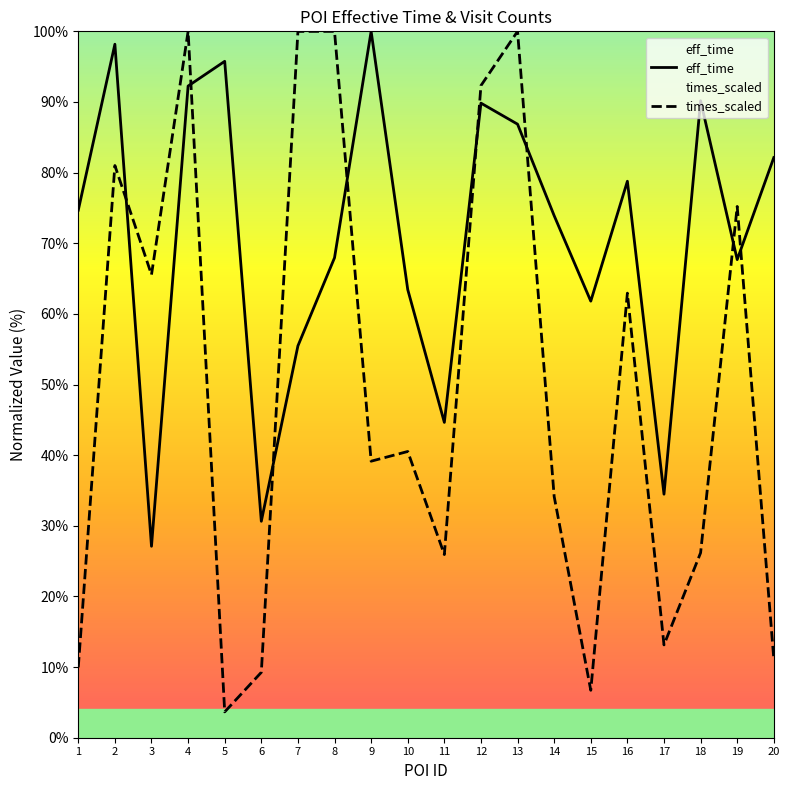

Where is eff_time nearest to the value 63?

10